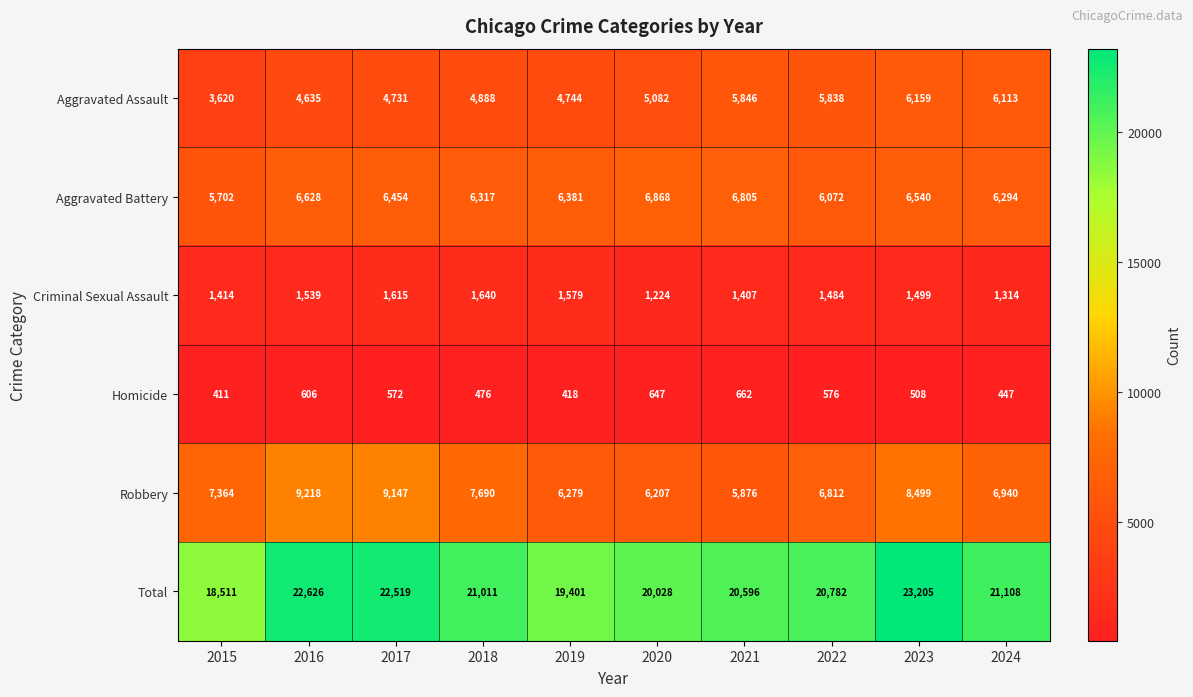

What is the sum of the Aggravated Assault values at 2018 and 2022?

10726